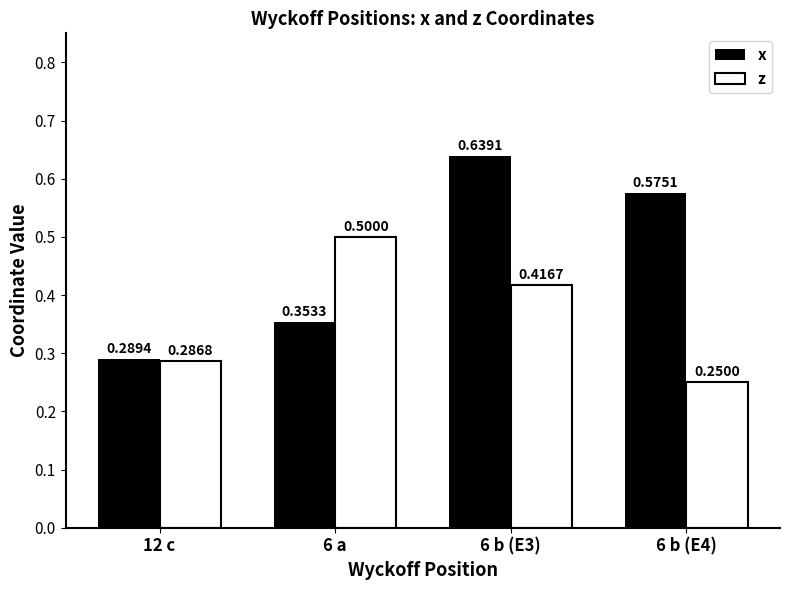

What position from the right is 6 a?

3